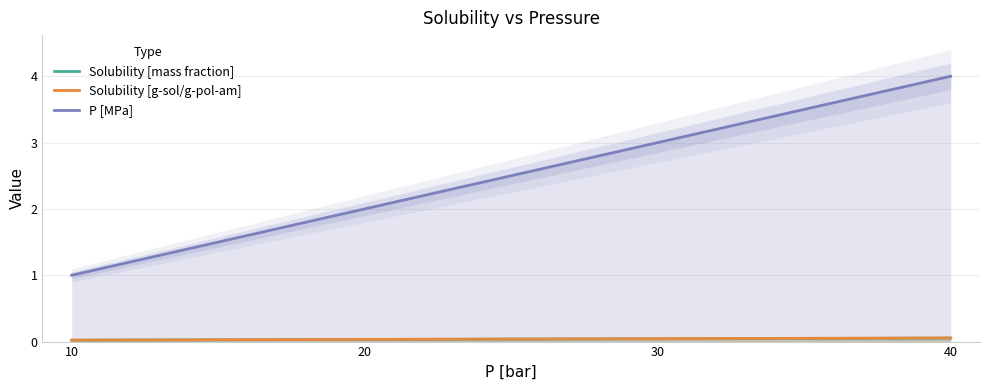

Which category has the lowest value across all series?

10